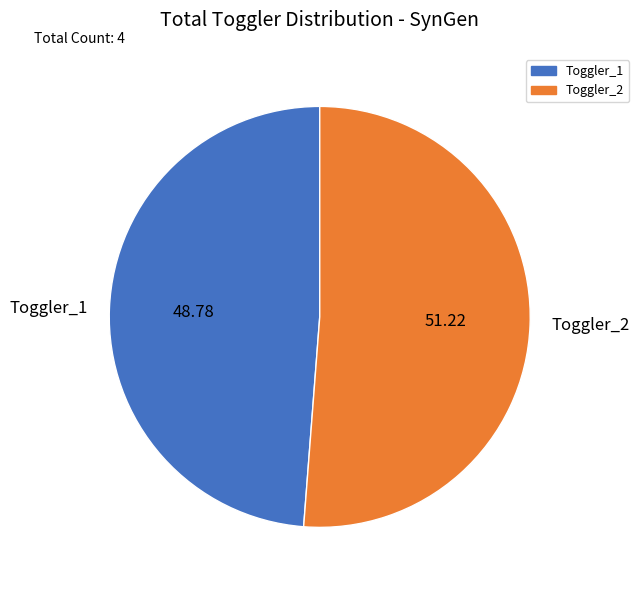

Rank the categories by value from highest to lowest.

Toggler_2, Toggler_1